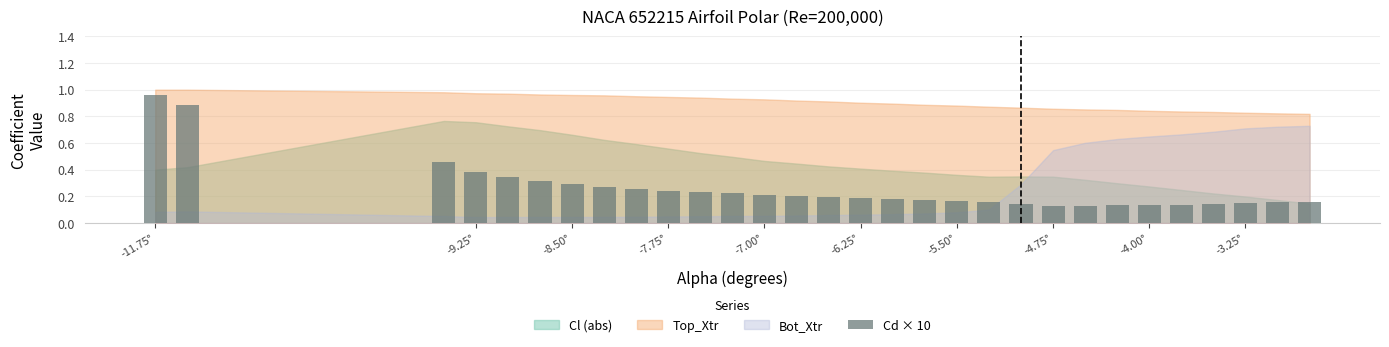

What is the difference between the maximum and minimum values?

0.8